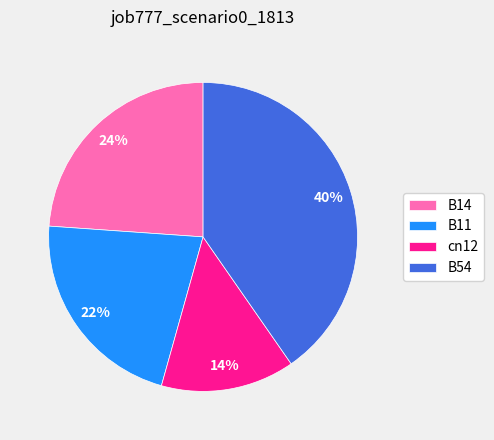

Does B54 represent more than half of the total?

No